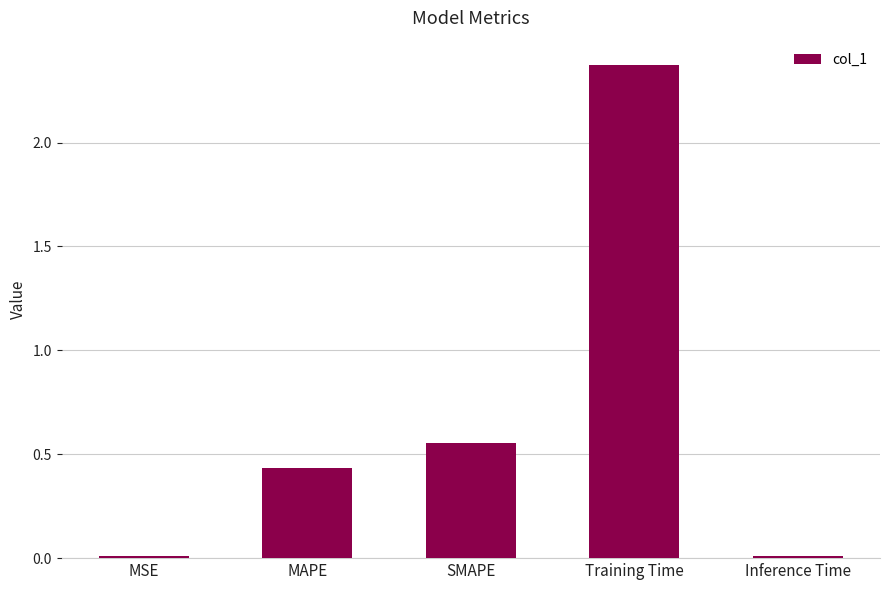

What position from the left is SMAPE?

3